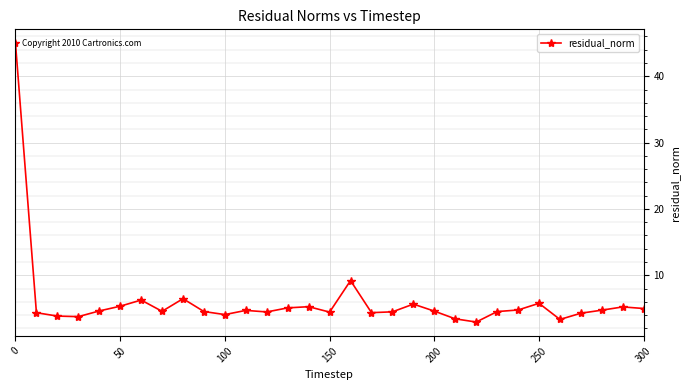

What is the value of the 14th point from the left?

5.1